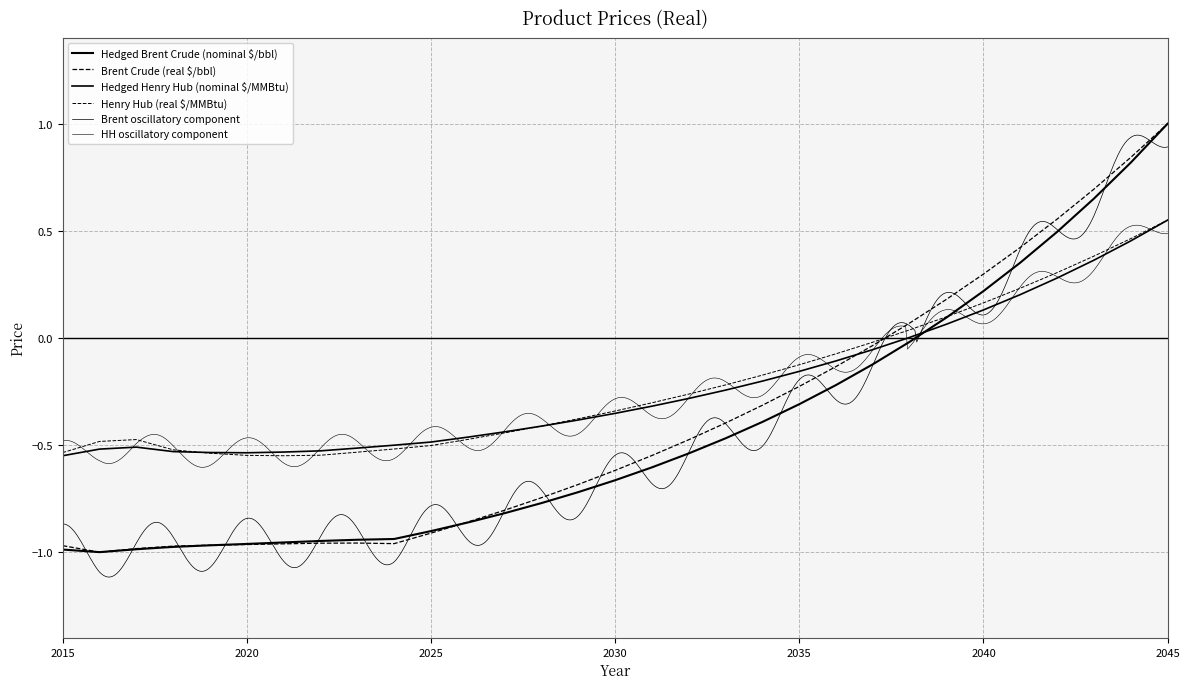

Between which two adjacent categories do Brent Crude (real $/bbl) and Hedged Henry Hub (nominal $/MMBtu) first intersect?

2036 and 2037